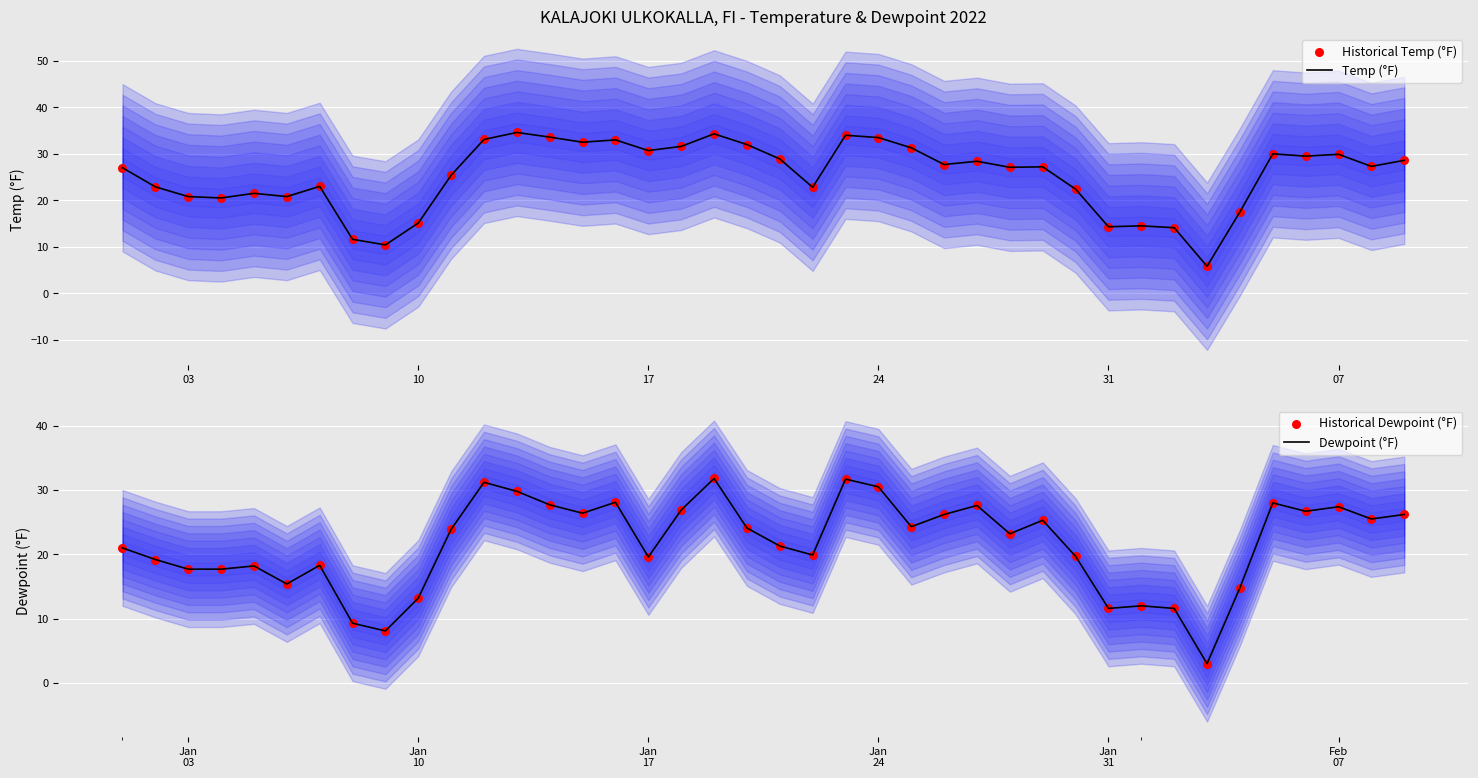

Which series has the widest spread of Y values?

Temp (°F)